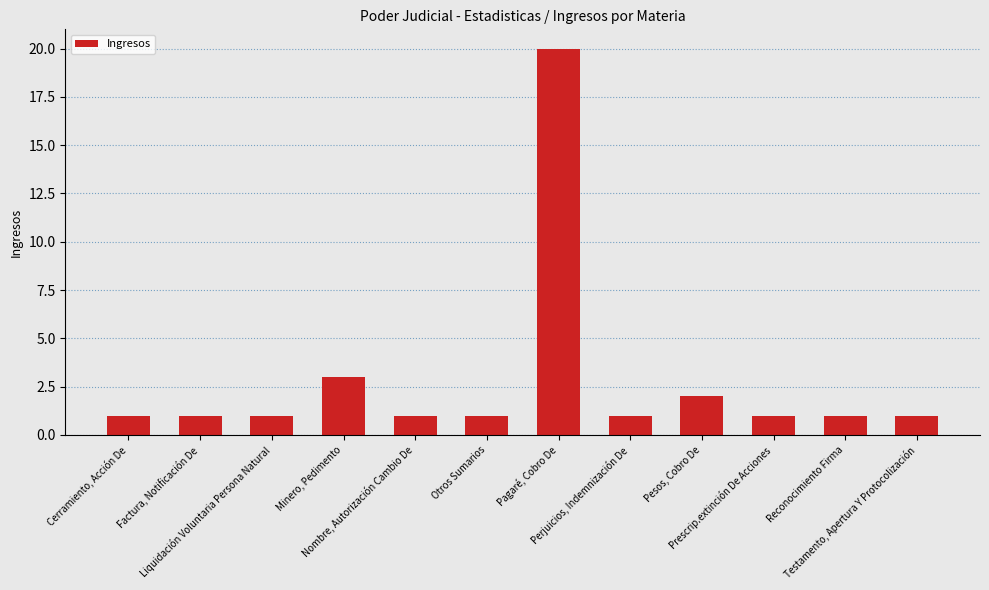

What is the average value?

3